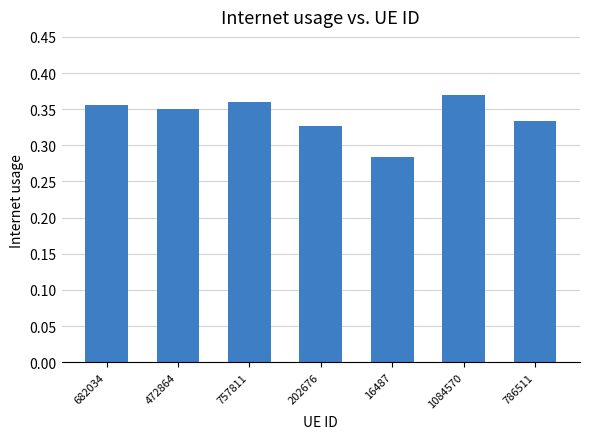

Which category has the highest value across all series?

1084570